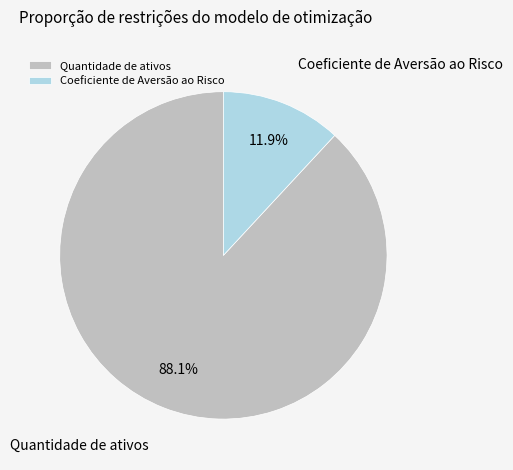

Is it true that Quantidade de ativos is 88% of the pie?

True